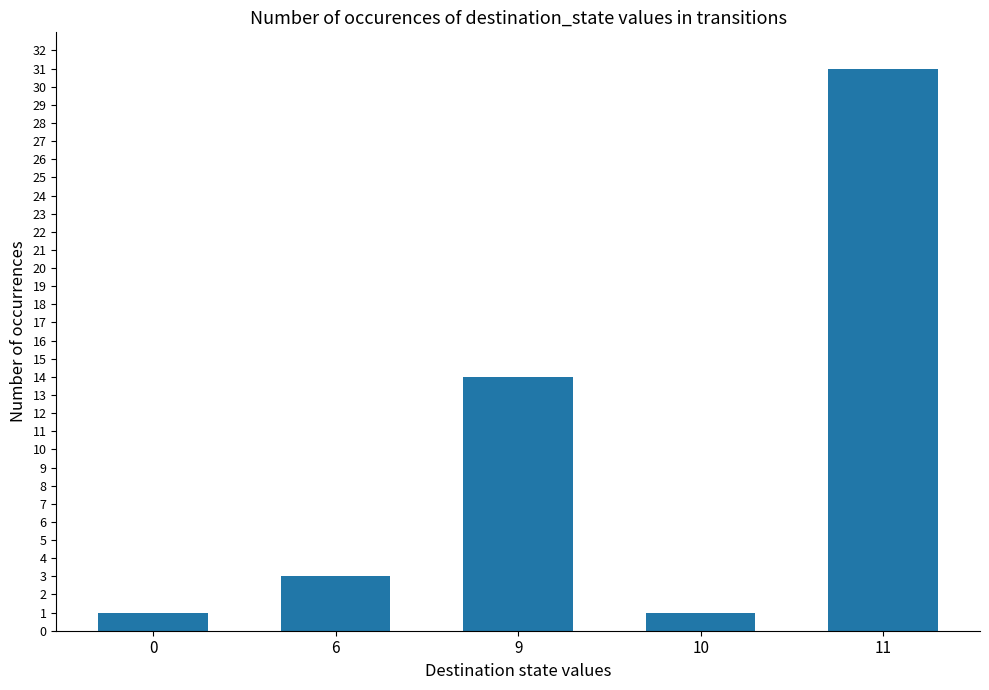

Reading left to right, extract all data points from this chart.

1	3	14	1	31